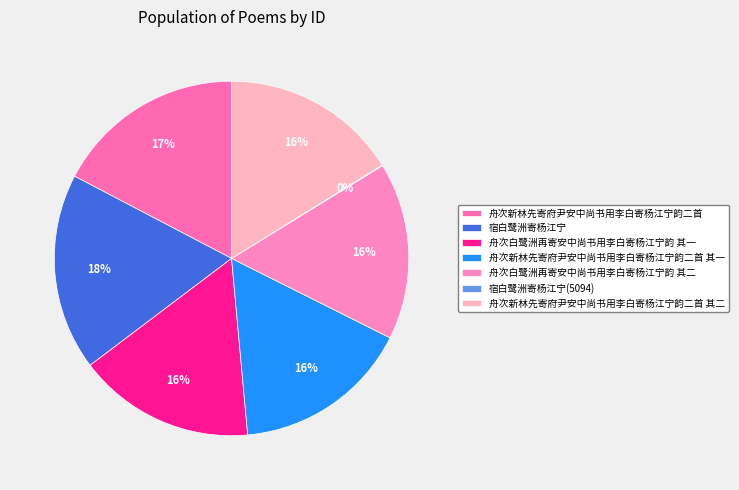

How many segments does this pie chart have?

7